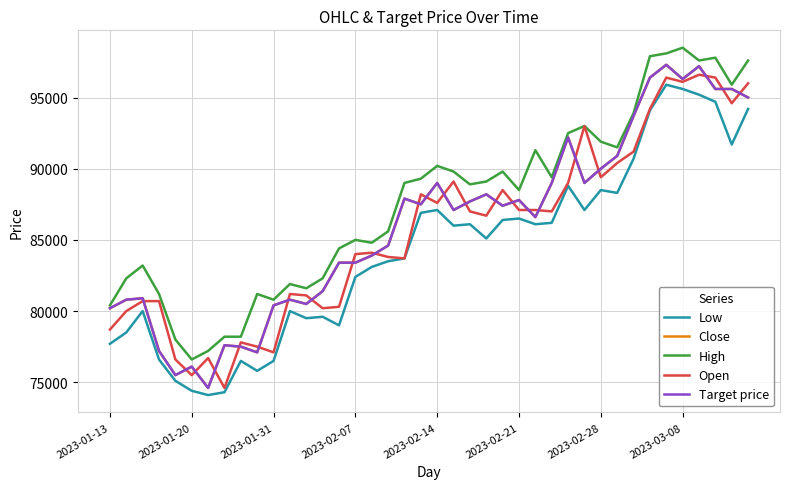

Is this an area chart (filled region under the line)?

No